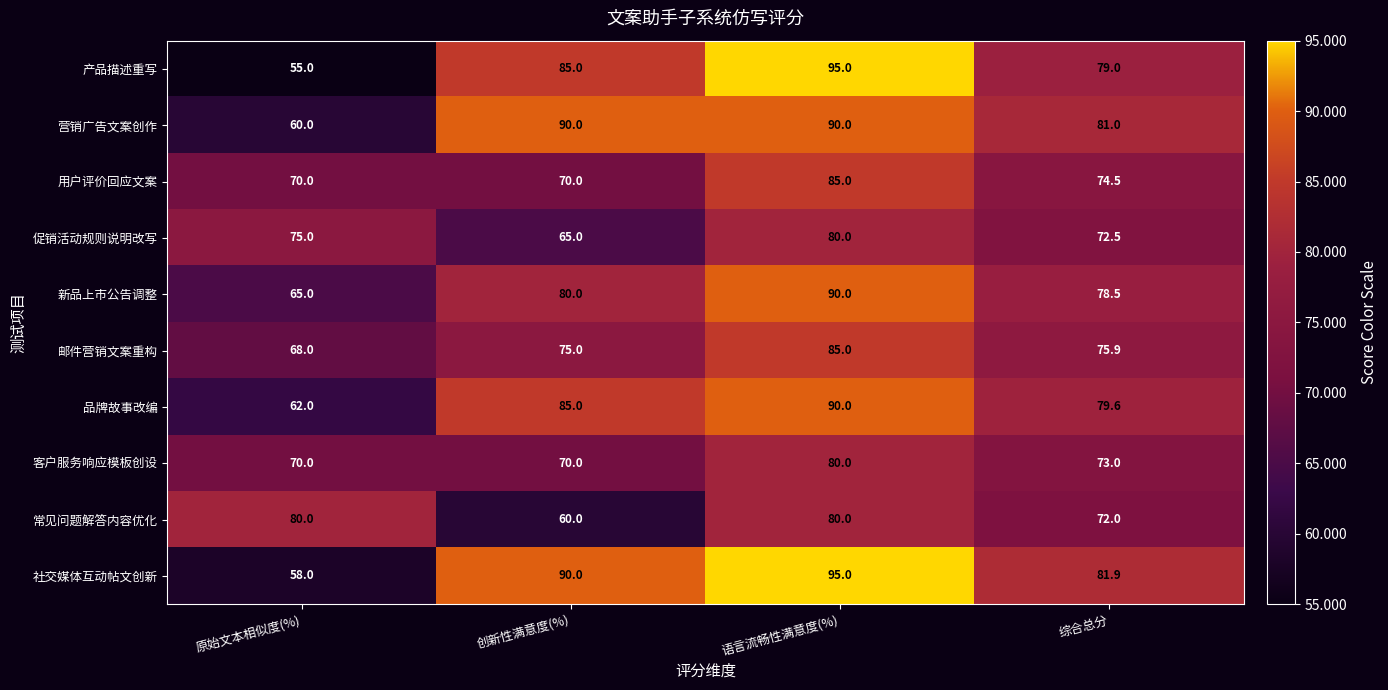

Is it true that 促销活动规则说明改写 equals 20.0 at 综合总分?

False